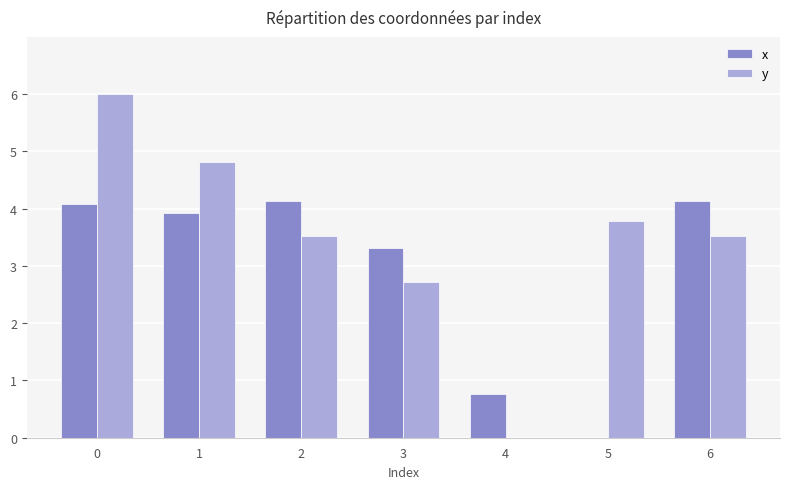

What is the sum of the x values at 1 and 5?

3.9